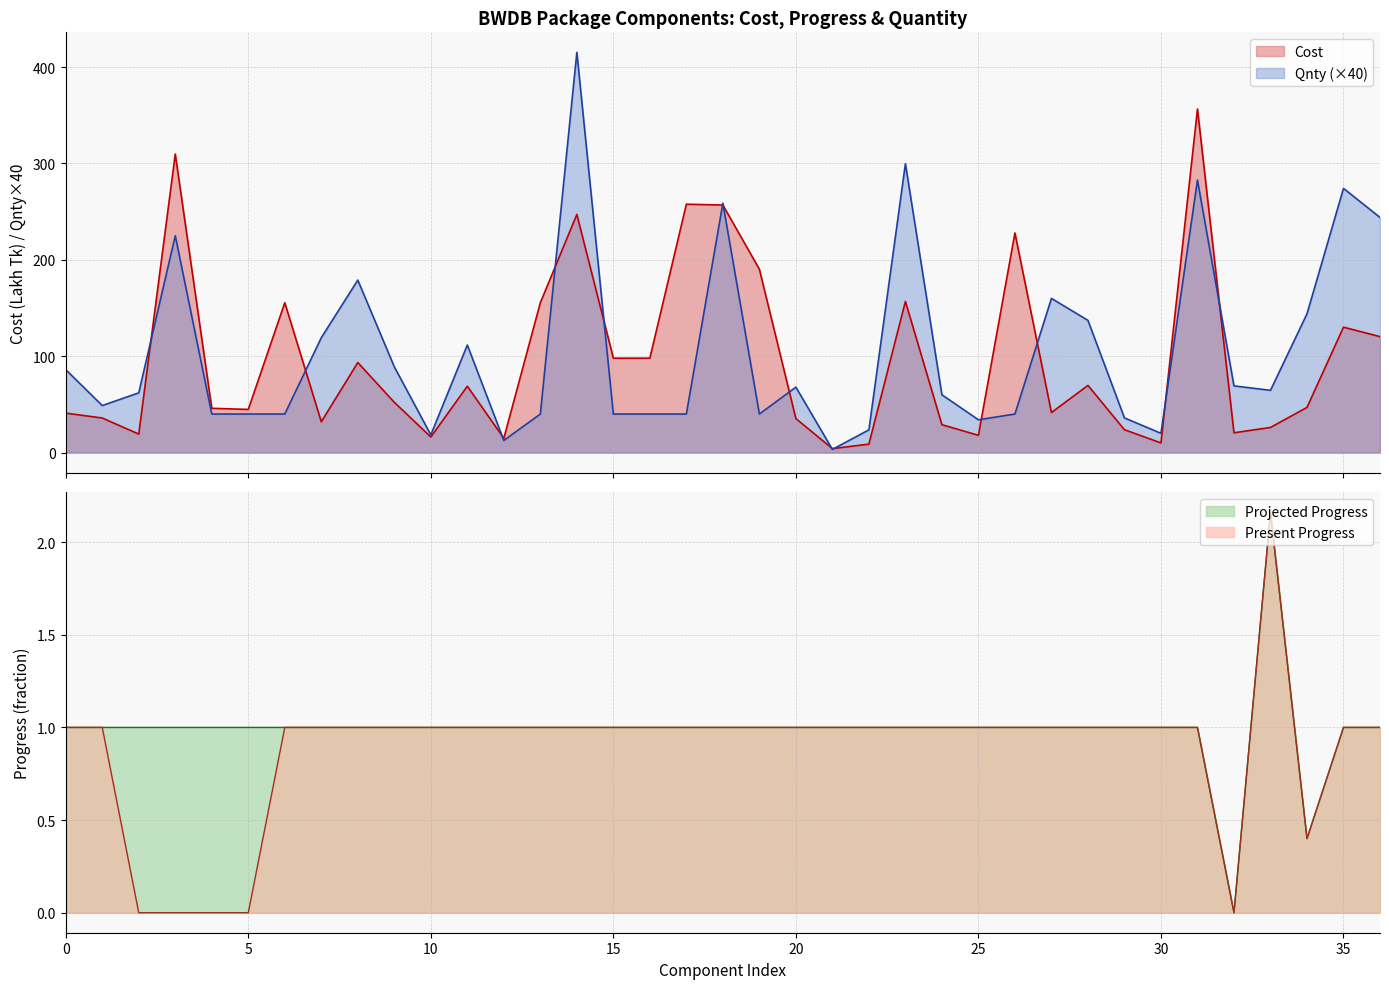

True or false: Cost has a value of 18.1 at PW-02.

False